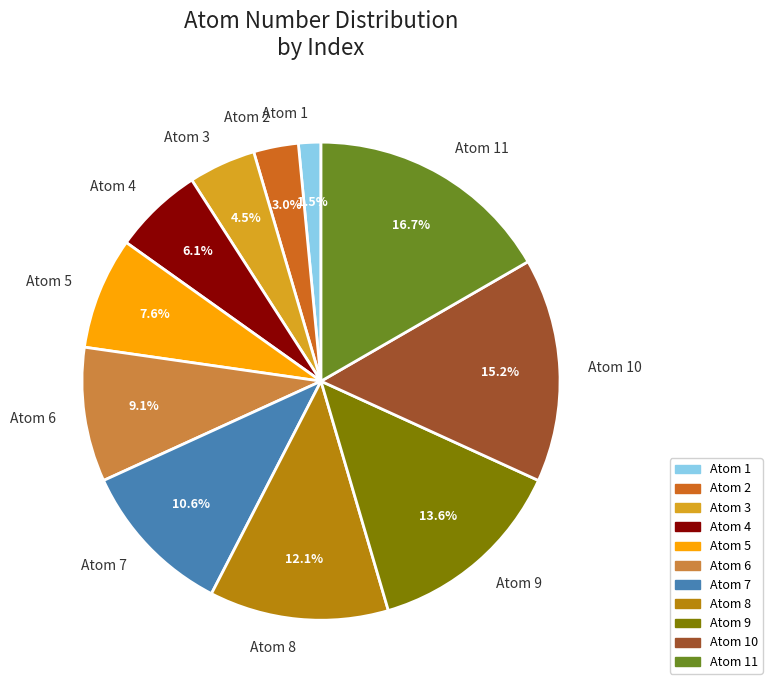

Combined, do Atom 7 and Atom 1 account for over 50%?

No